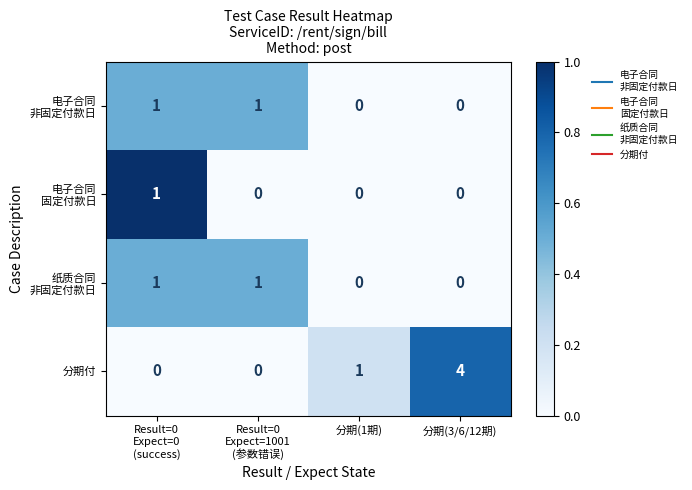

The 分期付 series shows 4 at 分期(3/6/12期). True or false?

True